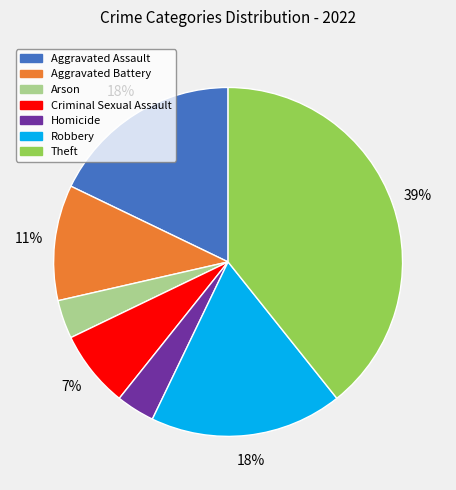

Count the number of slices in the pie.

7